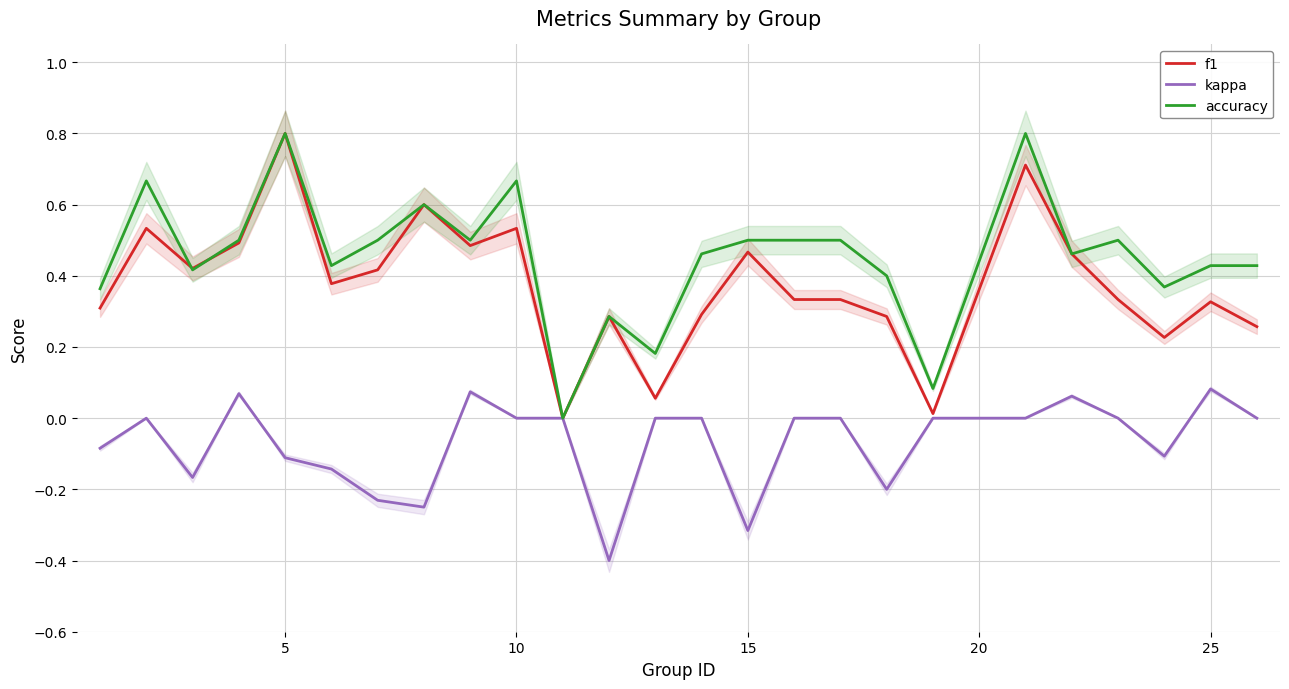

True or false: accuracy has a value of 0.7 at 25.

False